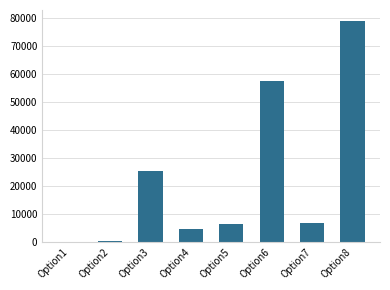

What is the ratio of the value at Option6 to the value at Option3?

2.3